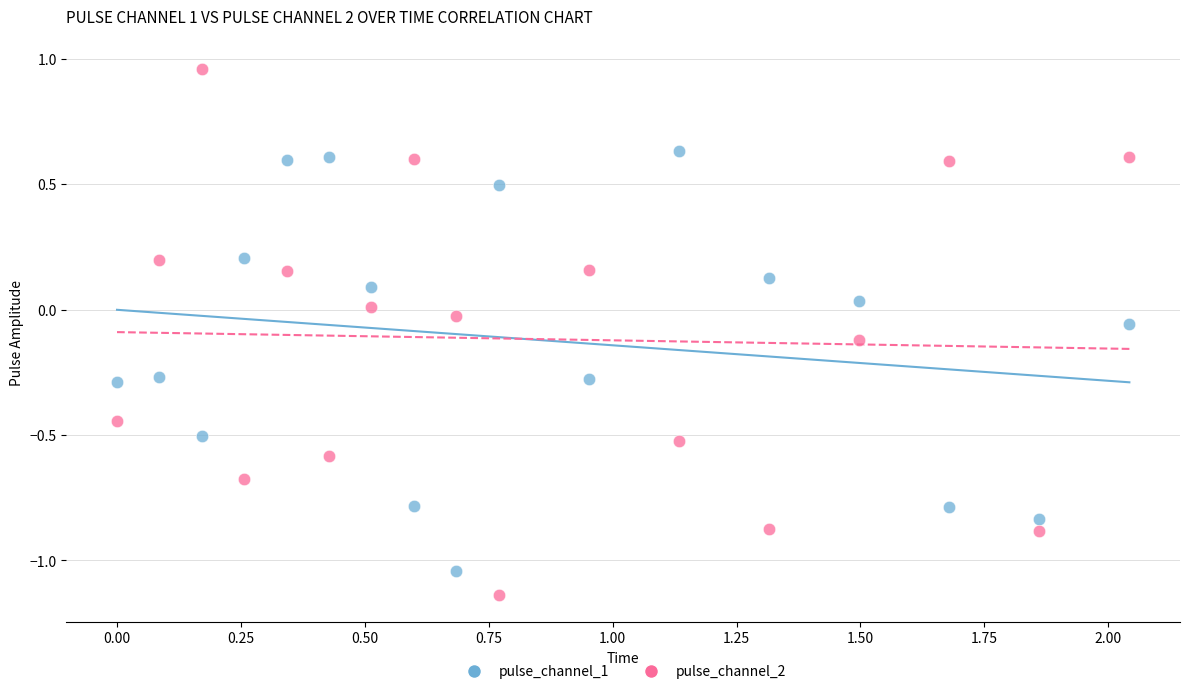

Across all data points, what is the range of X values (max minus min)?

2.0